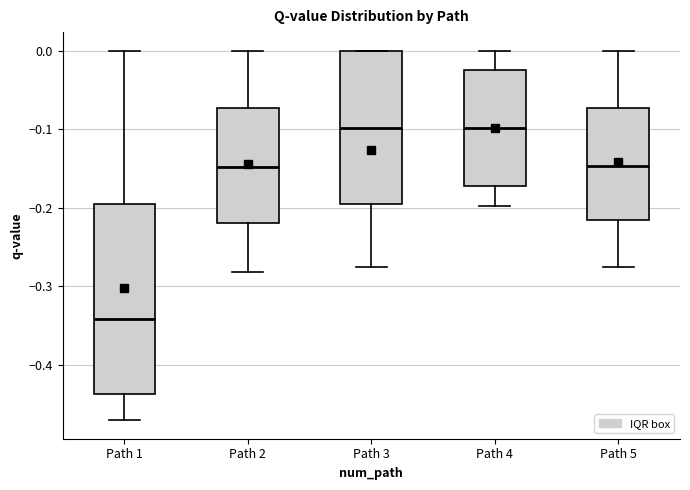

Comparing the boxes themselves (not the whiskers), which one is the tallest?

Path 1